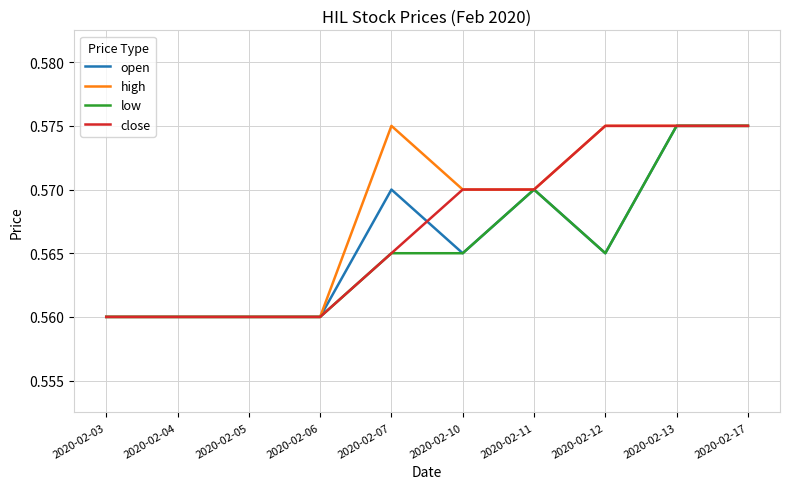

Is it true that close equals 0.8 at 2020-02-04?

False